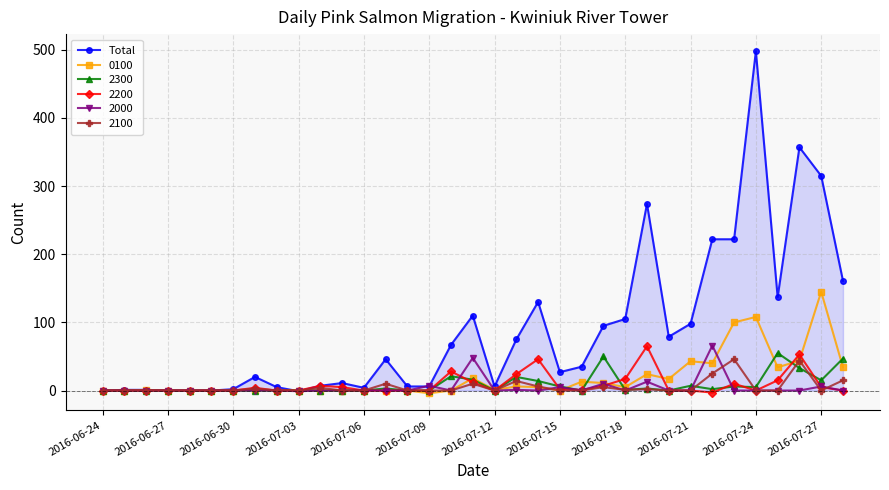

Which series has the largest range (max minus min)?

Total